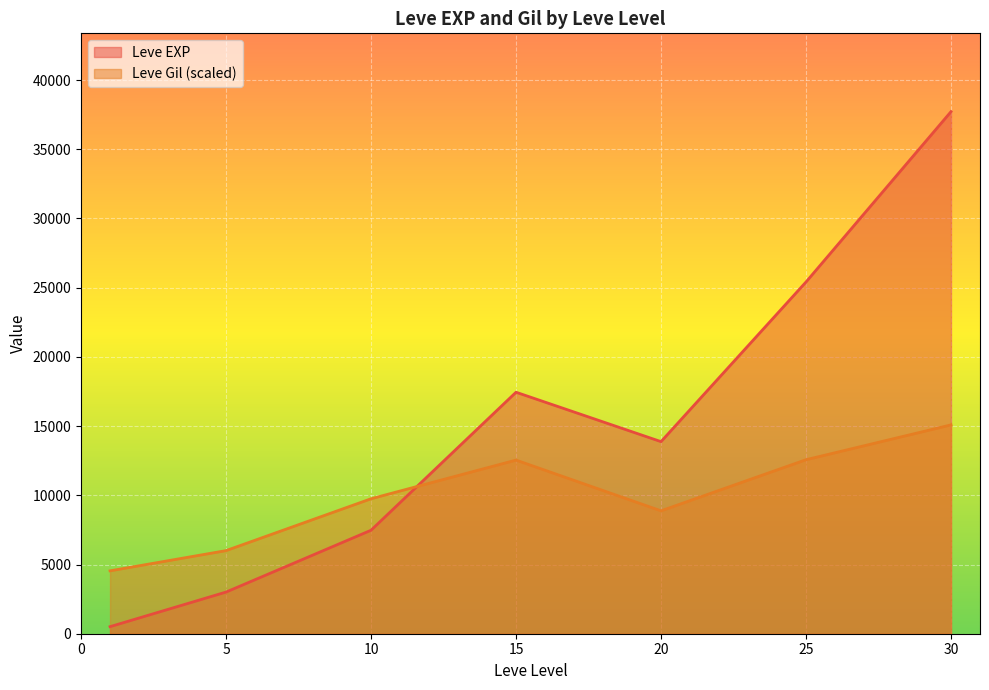

Rank the series at 15 from highest to lowest value.

Leve EXP, Leve Gil (scaled)